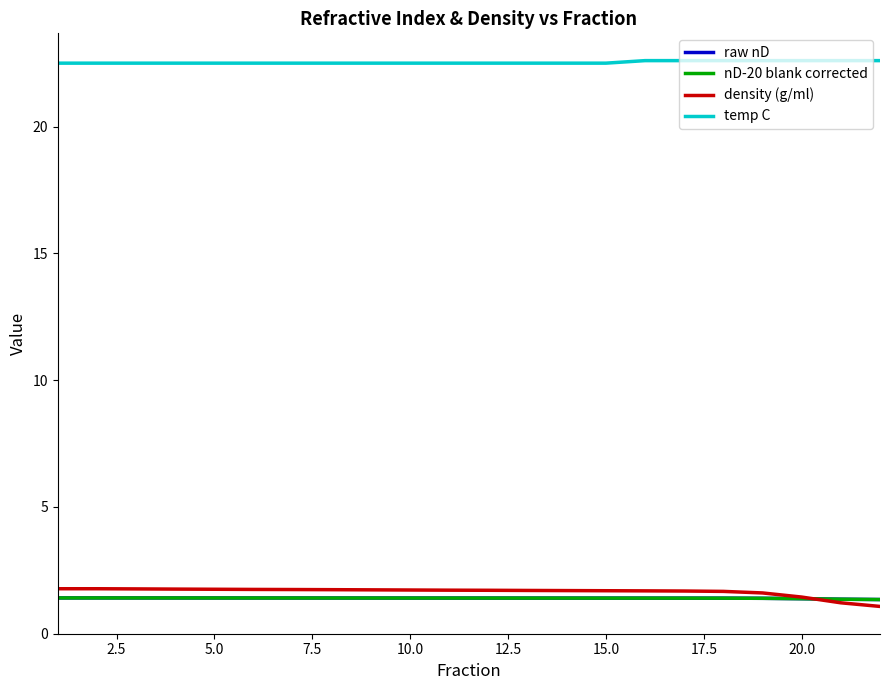

What is the greatest value displayed?

22.6